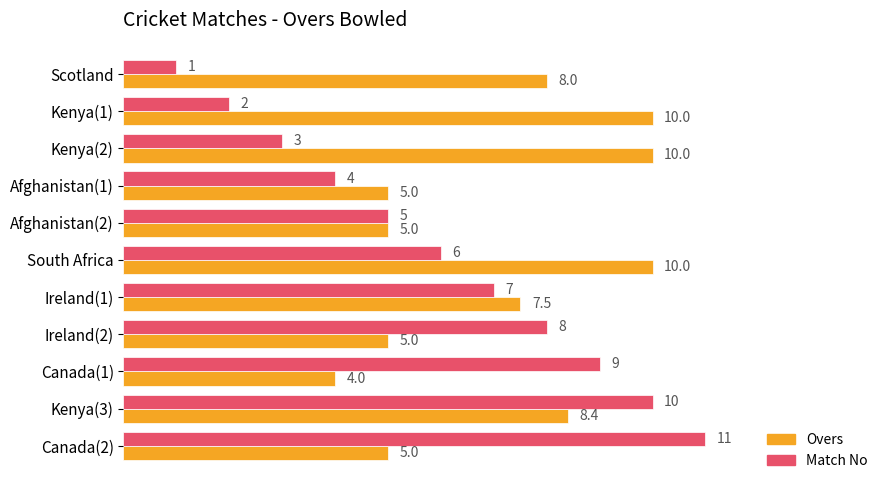

What is the maximum value shown in the chart?

11.0